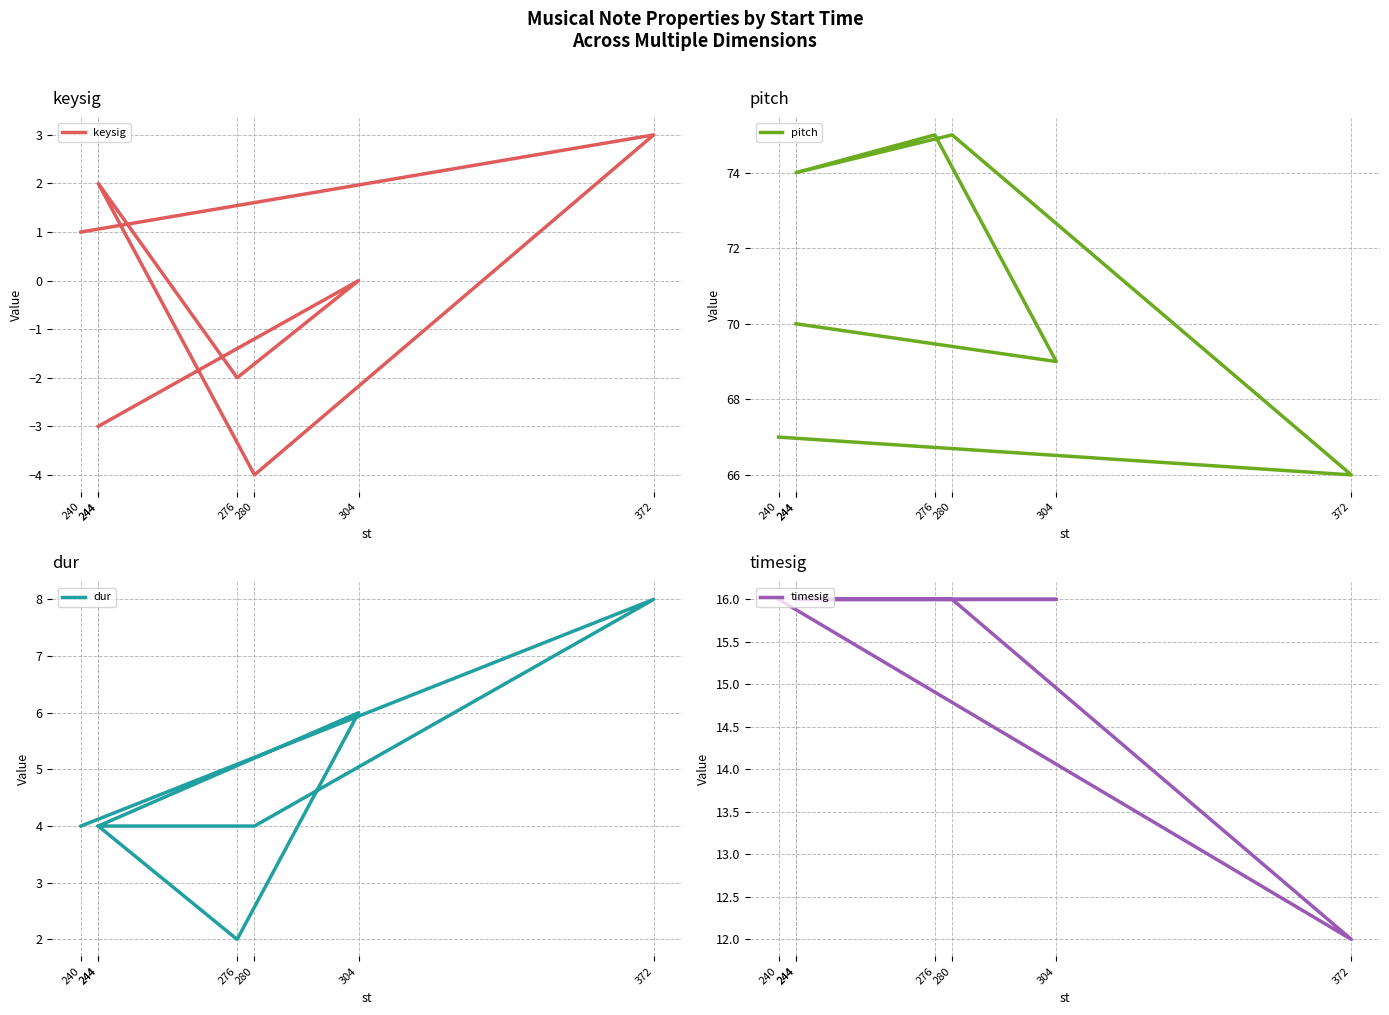

What is the difference between the second highest and second lowest values in the keysig series?

5